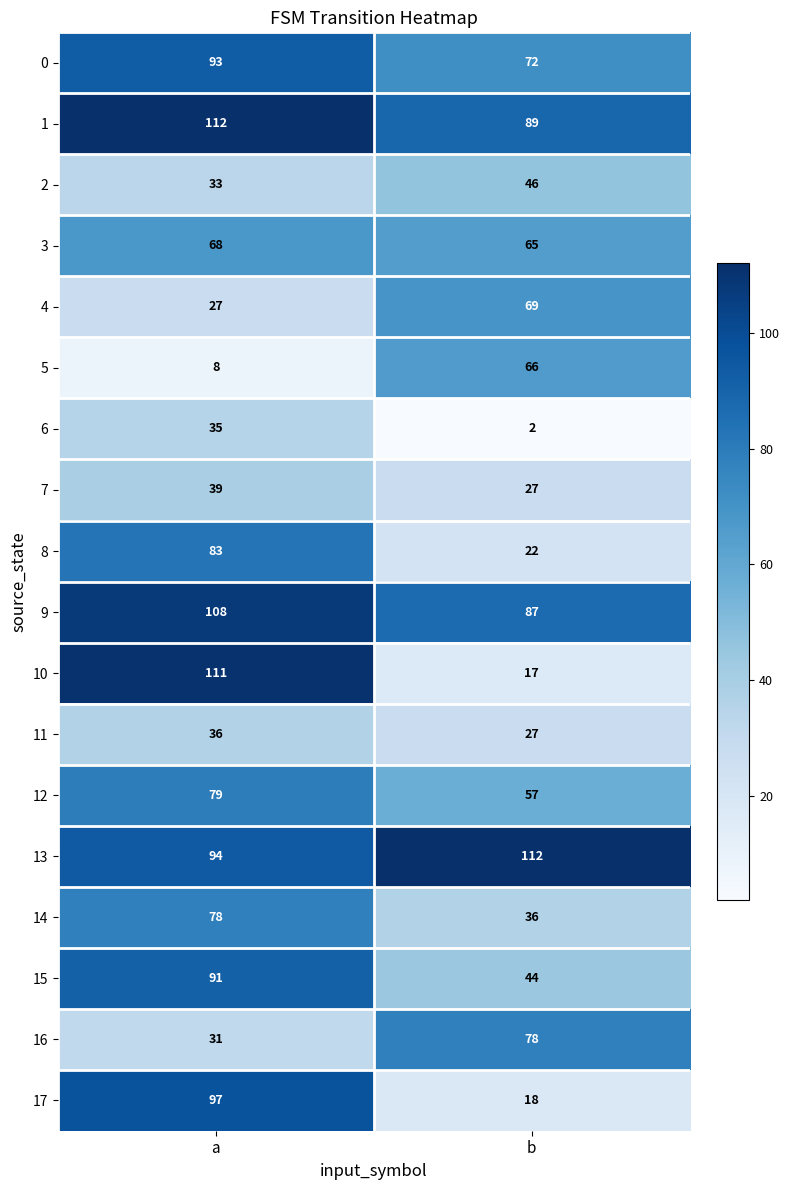

What is the difference between the highest and lowest values at b?

110